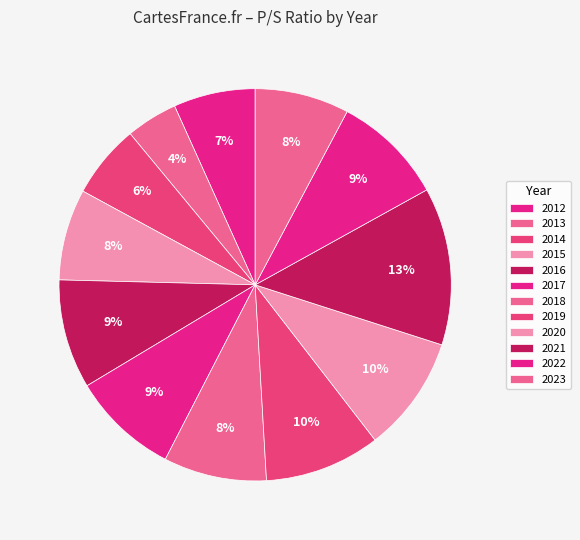

Is it true that 2022 is 16% of the pie?

False